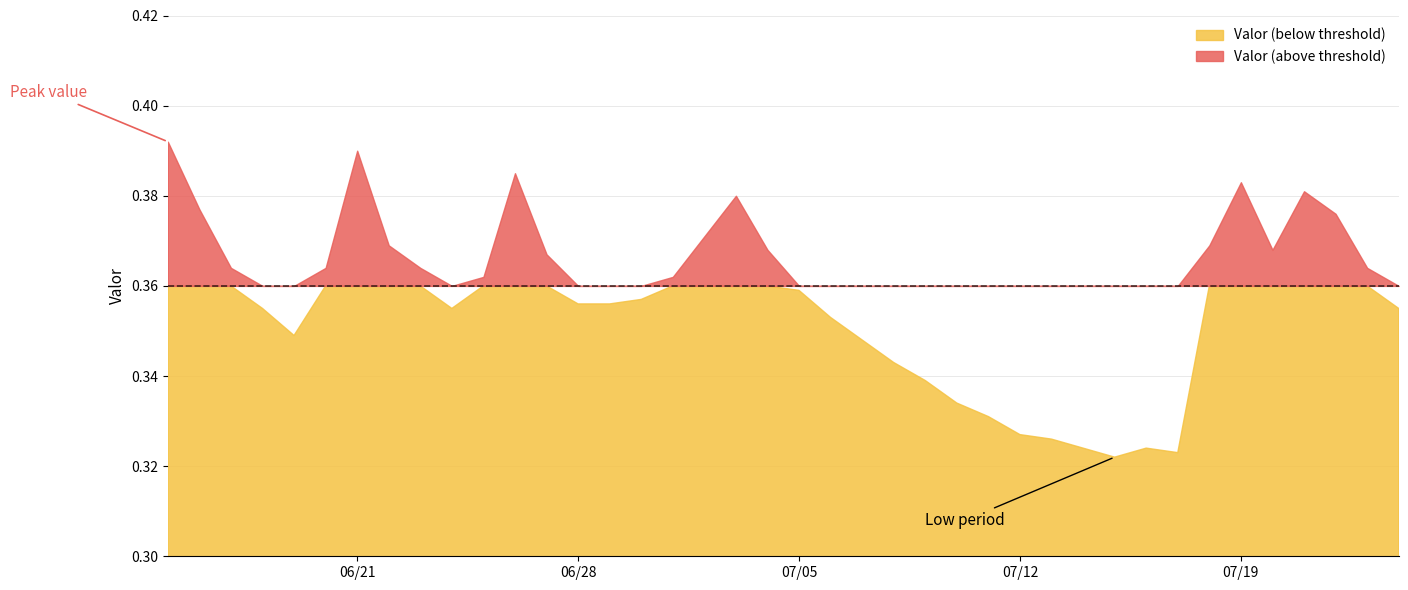

What is the difference between the second highest and second lowest values?

0.1